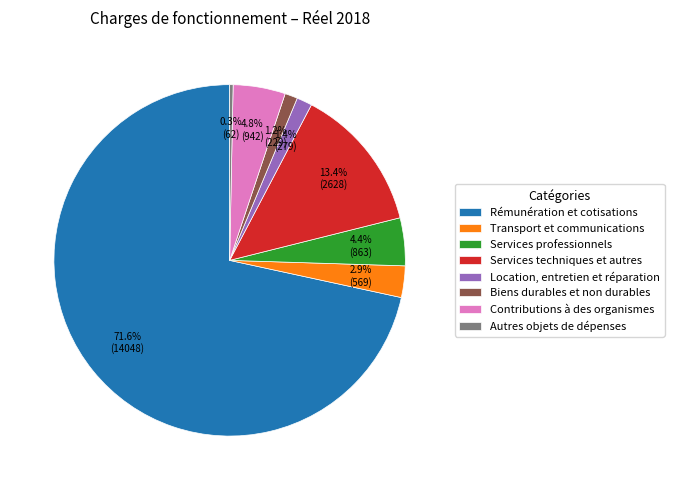

To the nearest percent, what percentage of the pie is Location, entretien et réparation?

1%